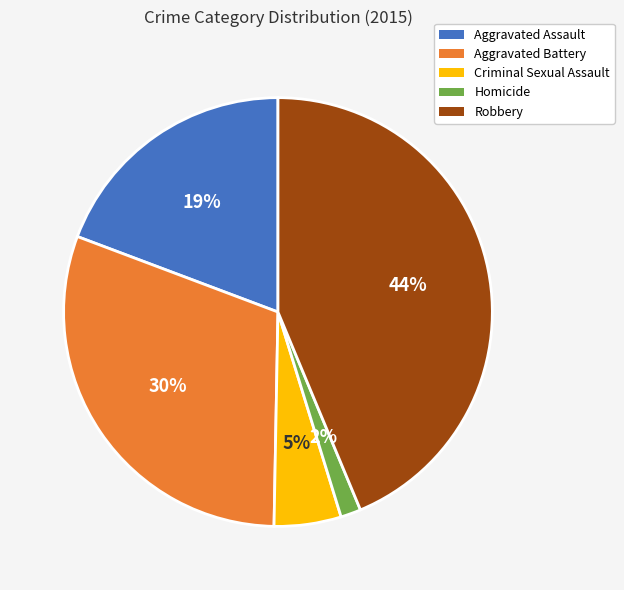

What is the ratio of the value at Aggravated Battery to the value at Robbery?

0.7